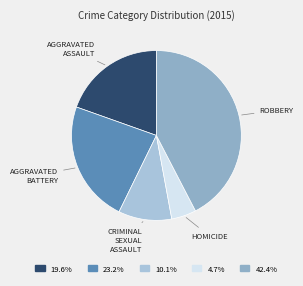

To the nearest percent, what is the difference between the largest and smallest slice percentages?

38%